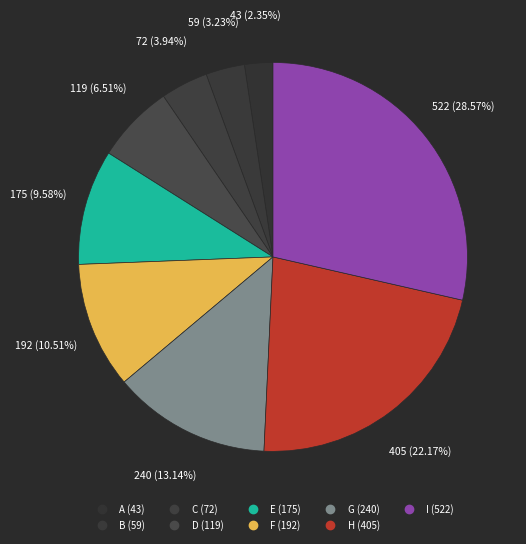

Count the number of slices in the pie.

9